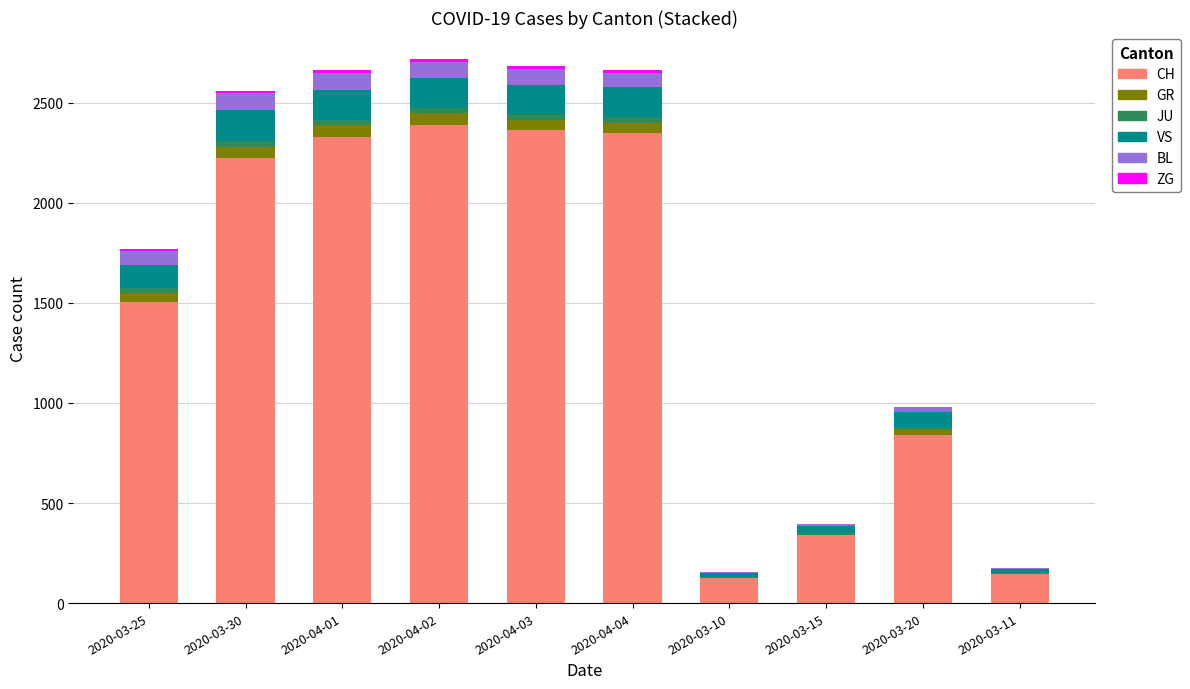

Are the bars horizontal?

No